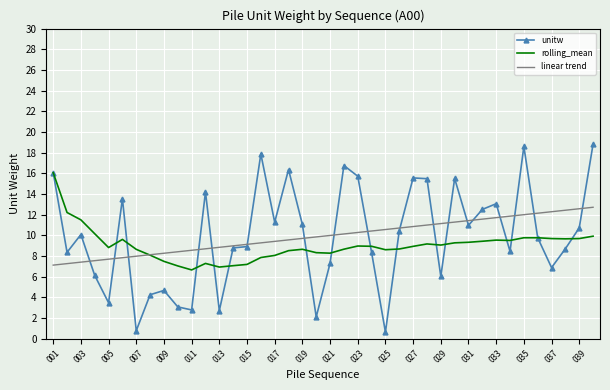

What is the minimum value shown in the chart?

0.6